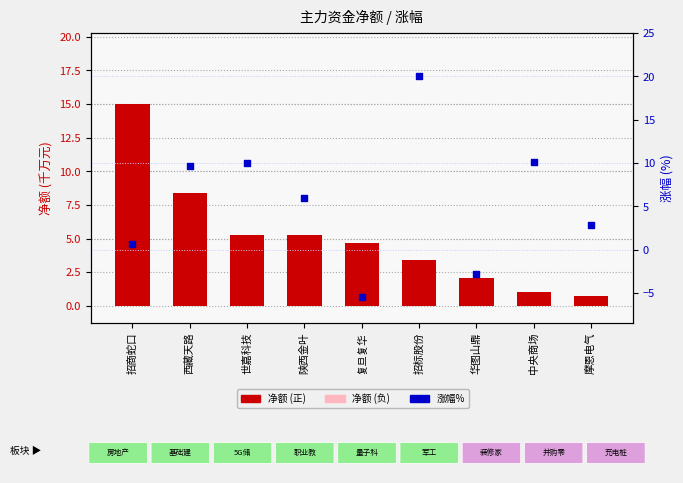

Which series contains the lowest Y value?

涨幅%